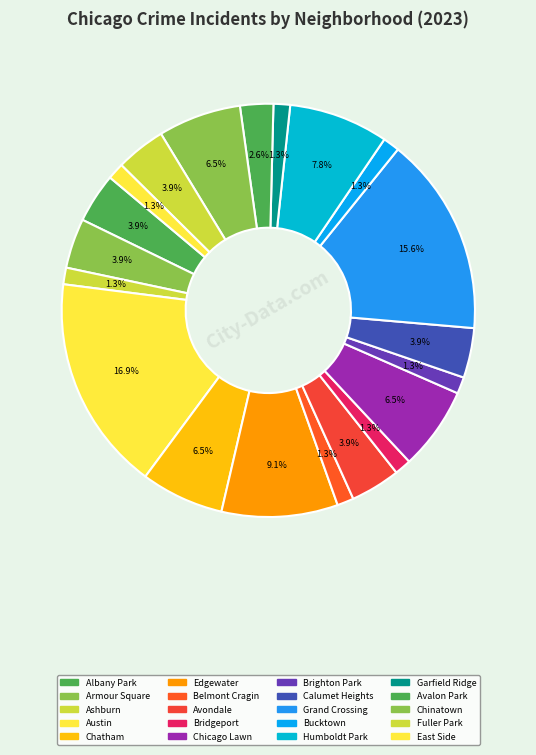

What percentage is the Armour Square slice, to the nearest percent?

4%